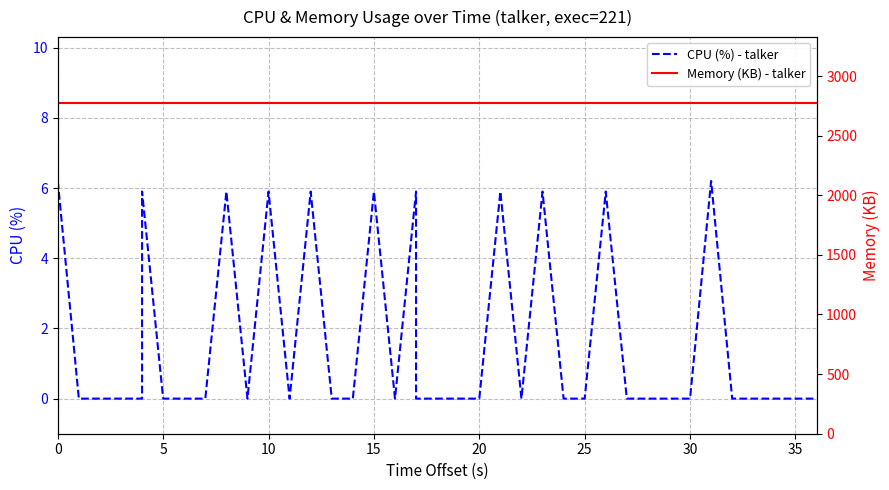

True or false: CPU (%) - talker has more than 2 interior local peaks.

True